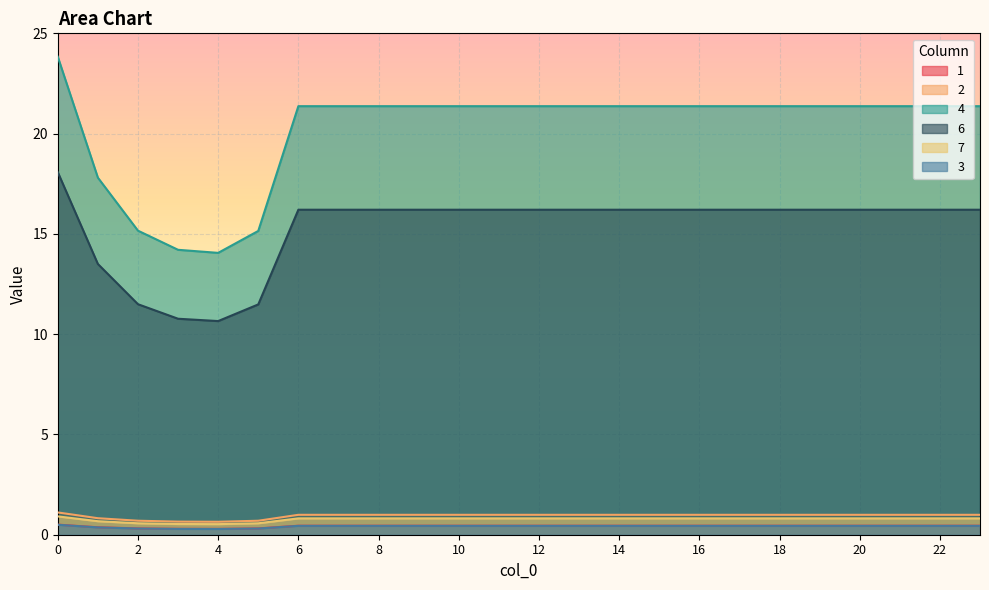

What is the minimum value shown in the chart?

0.3